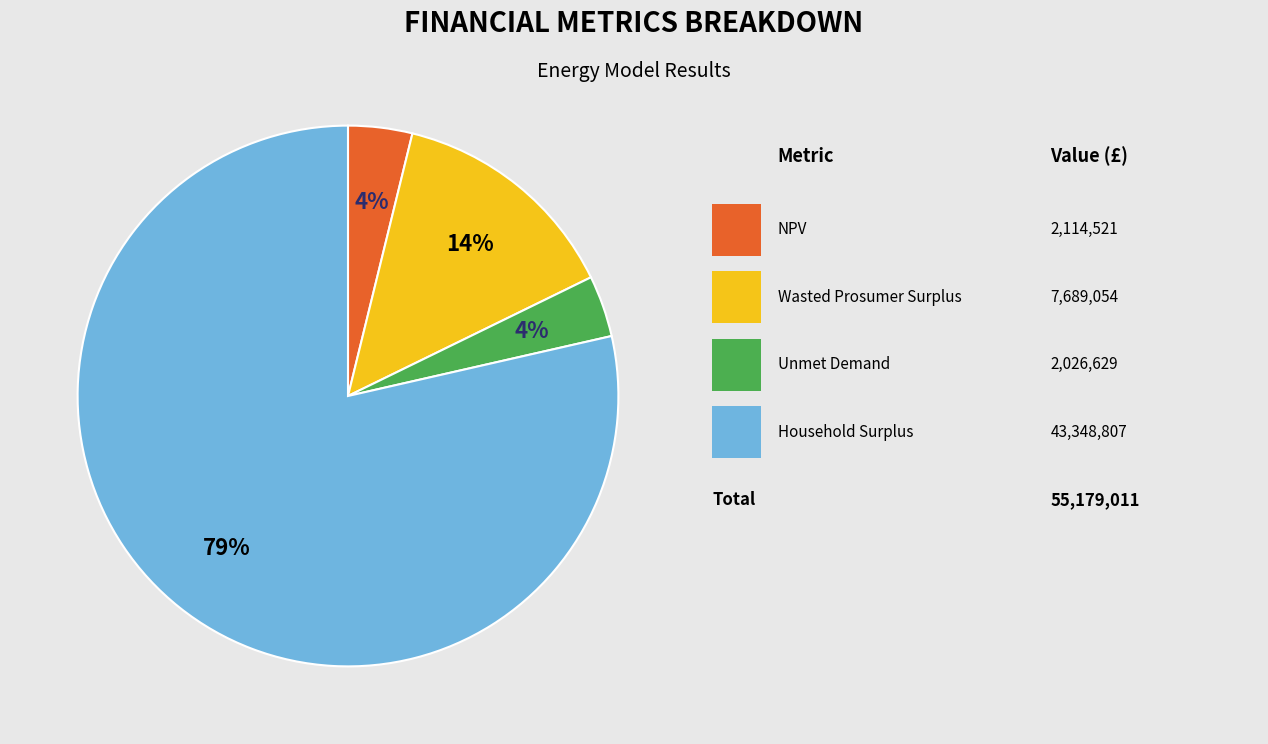

Is there a majority slice in this chart?

Yes